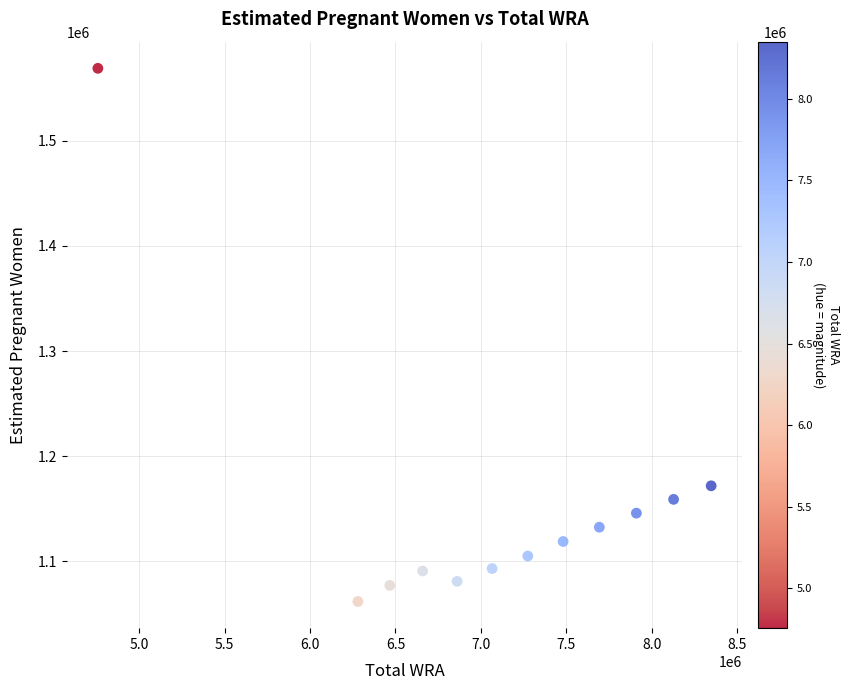

What is the range of Y values (max minus min)?

506757.7